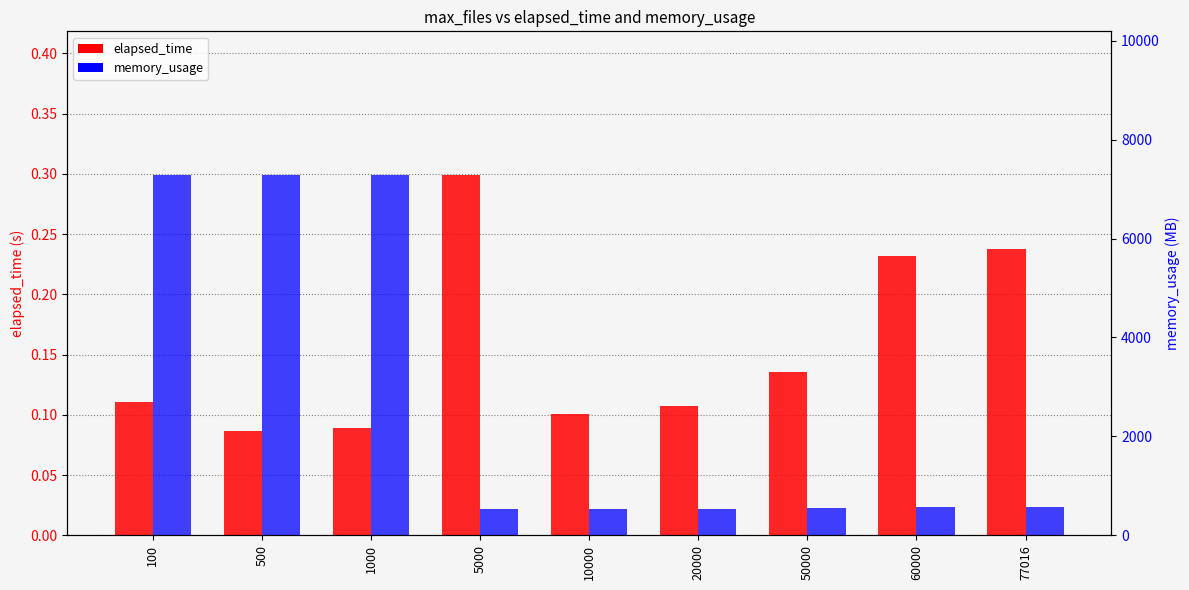

Rank the categories by memory_usage value from highest to lowest.

100, 500, 1000, 77016, 60000, 50000, 20000, 10000, 5000